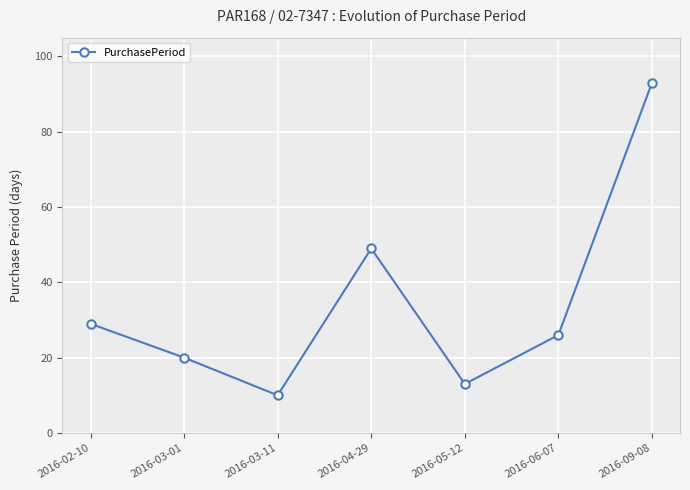

Which label corresponds to the smallest value in the chart?

2016-03-11